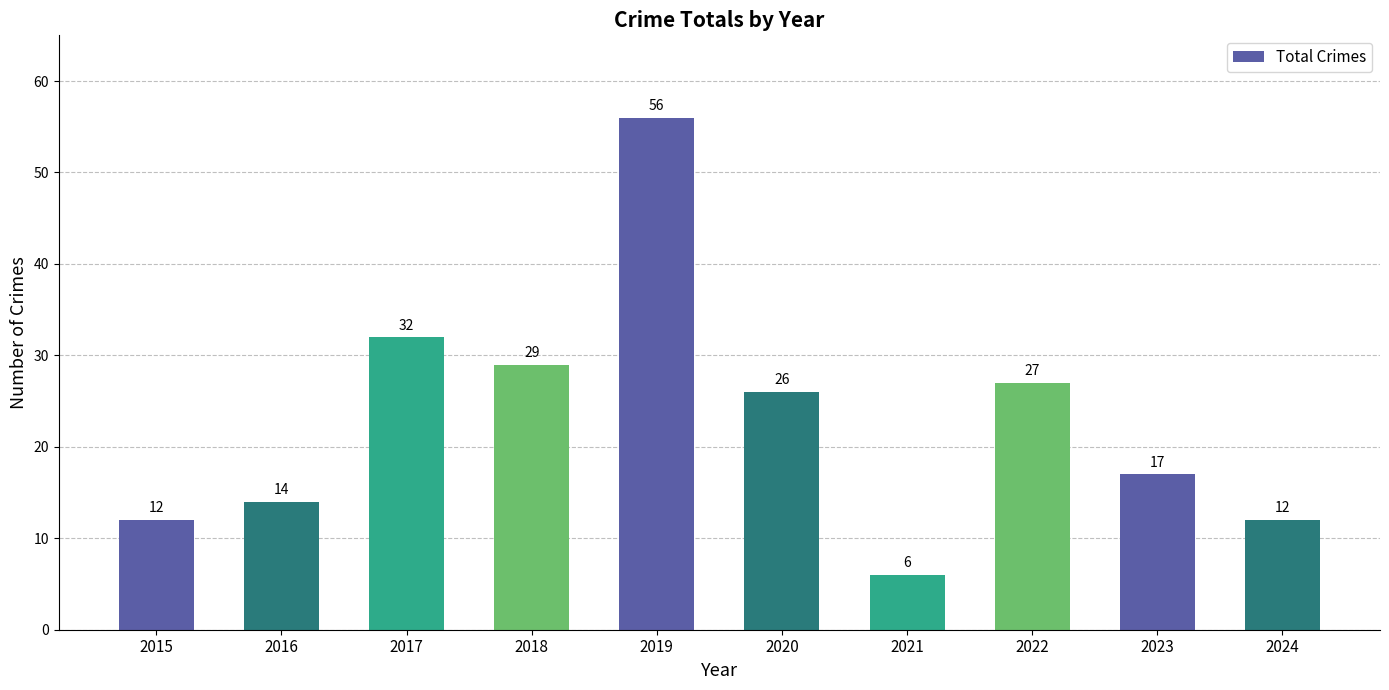

Are the bars grouped side by side (vs. stacked)?

No